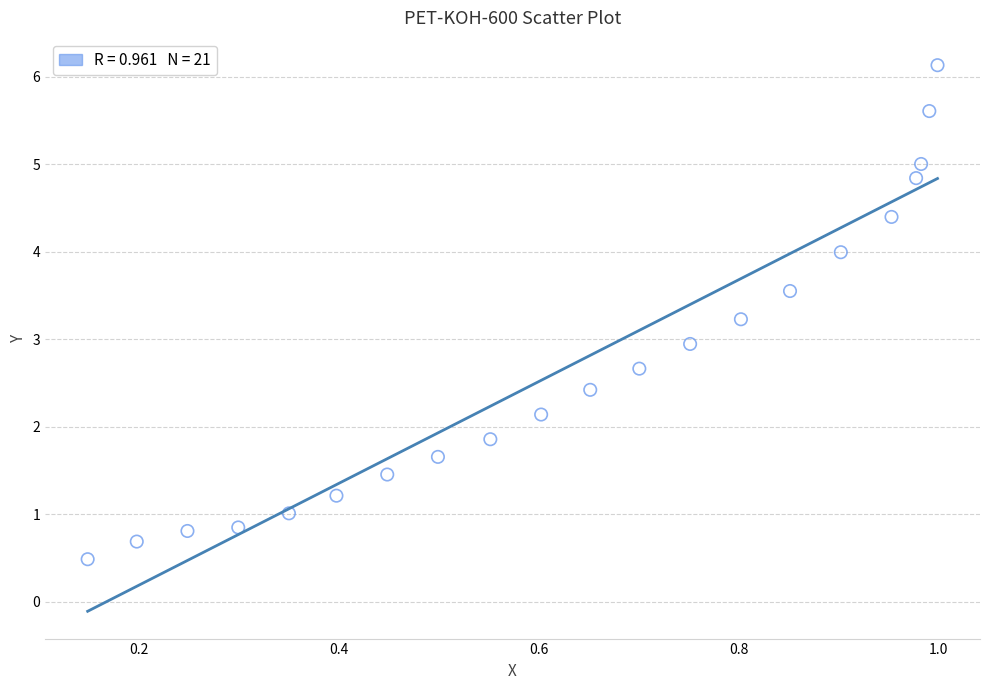

What is the range of Y values (max minus min)?

5.7